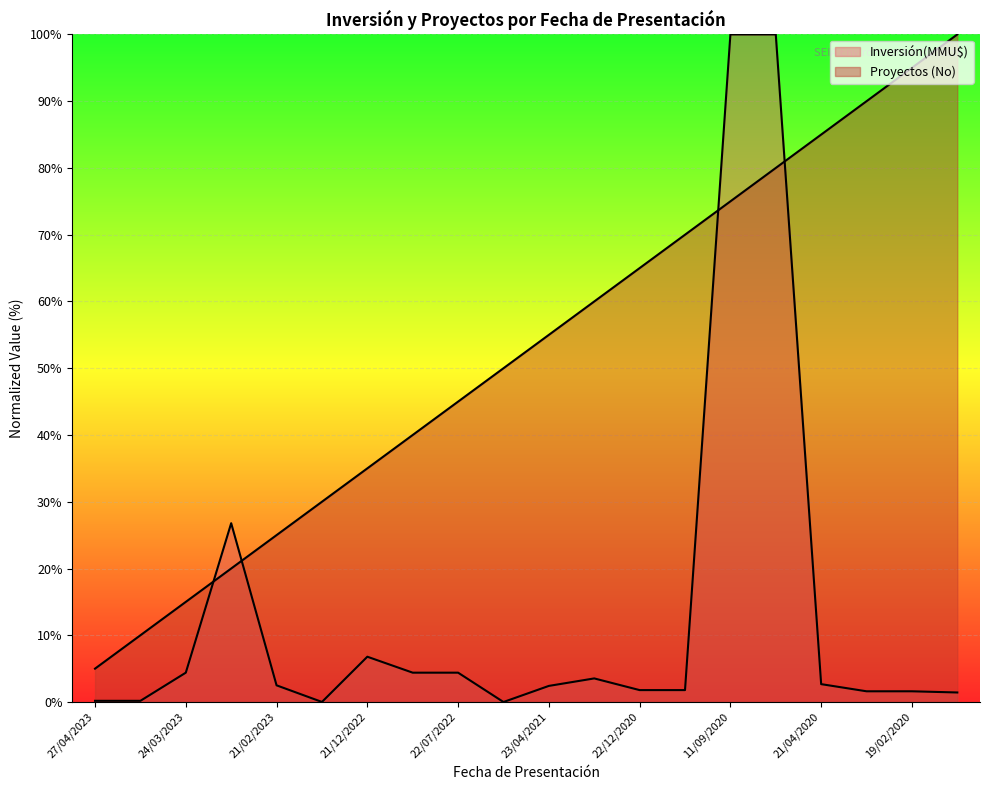

What is the difference between the highest and lowest values at 24/03/2023?

10.6